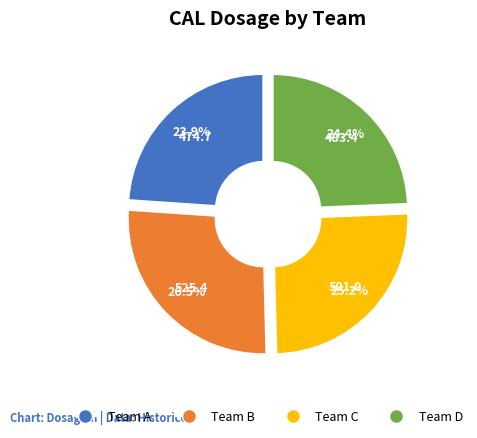

Is there a majority slice in this chart?

No